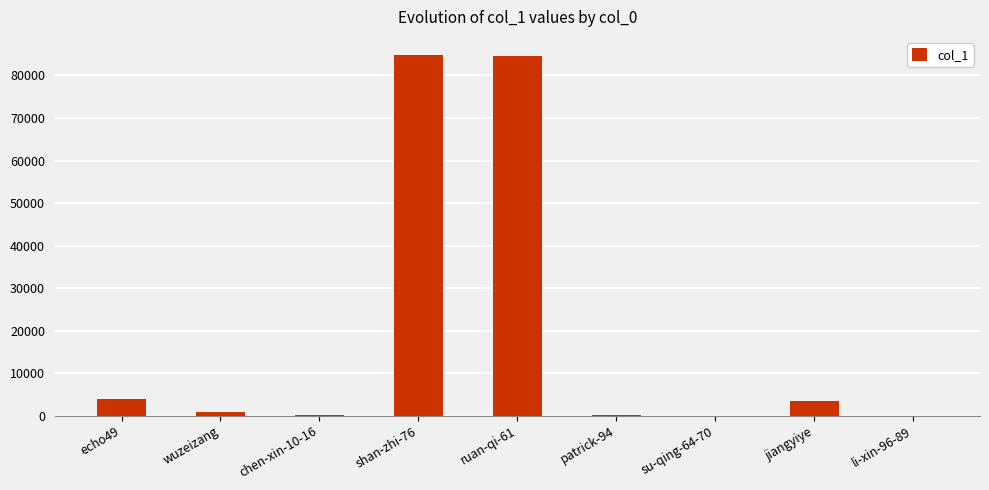

What is the difference between the values at patrick-94 and li-xin-96-89?

145